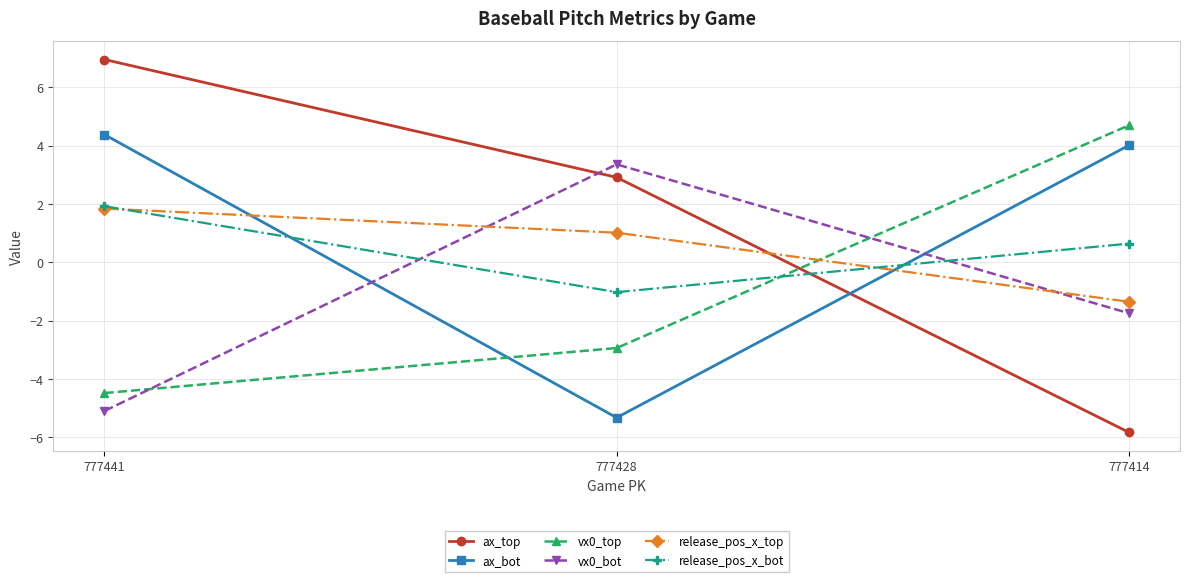

The value of release_pos_x_bot at 777441 is 0.8. True or false?

False